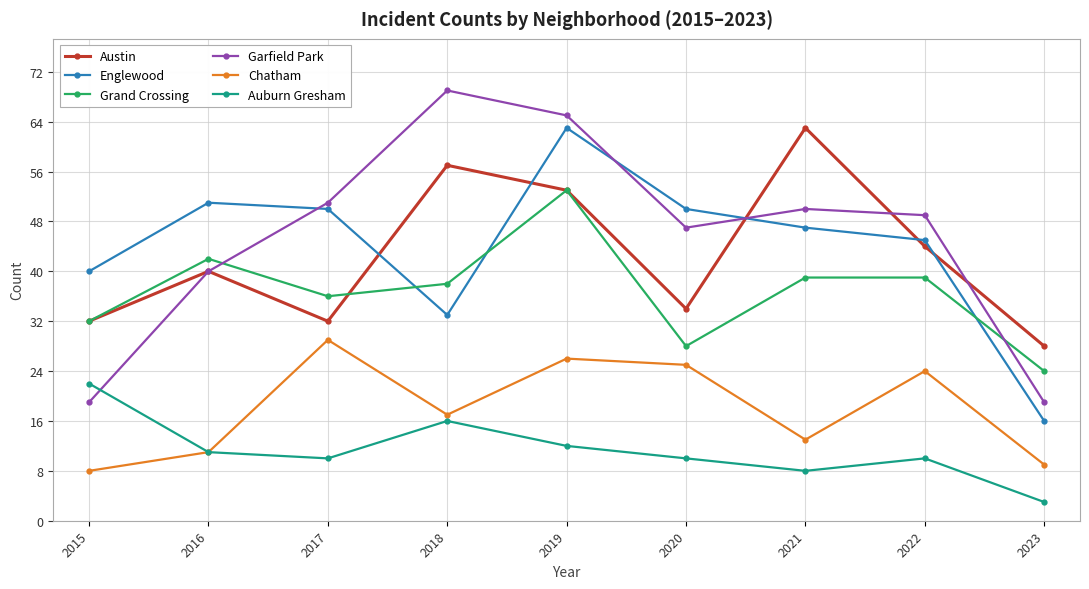

Which series has the largest range (max minus min)?

Garfield Park